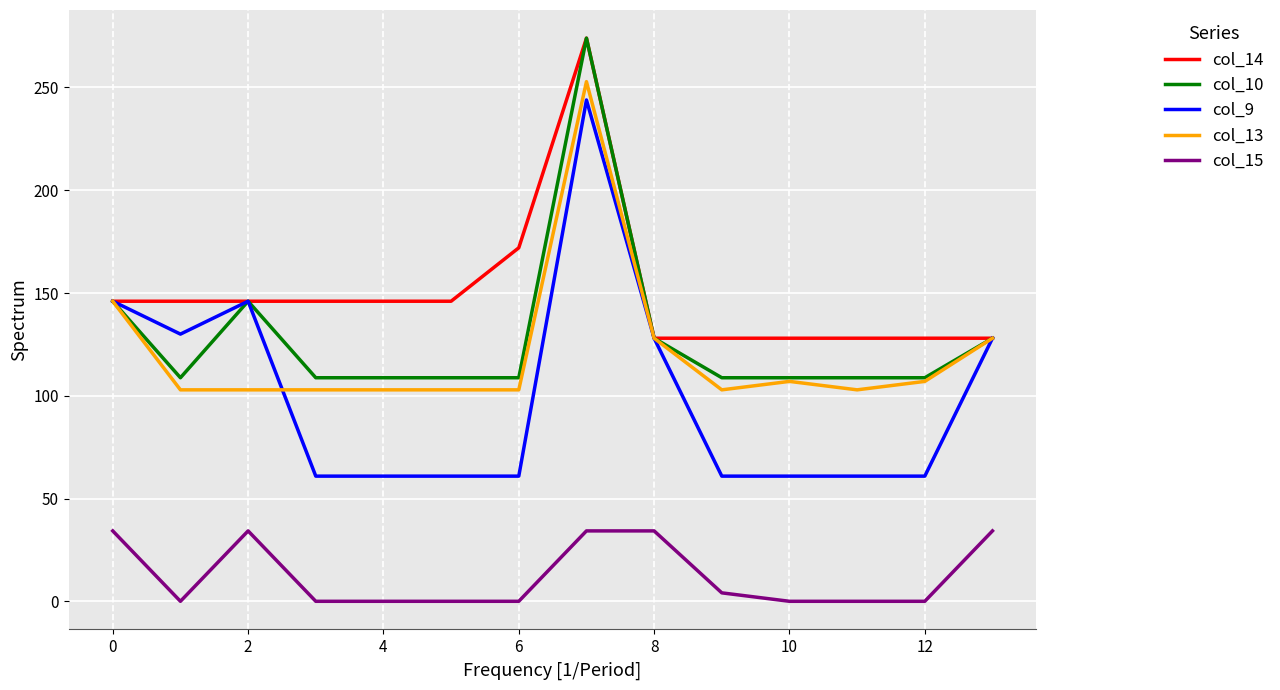

Which series has the largest range (max minus min)?

col_9